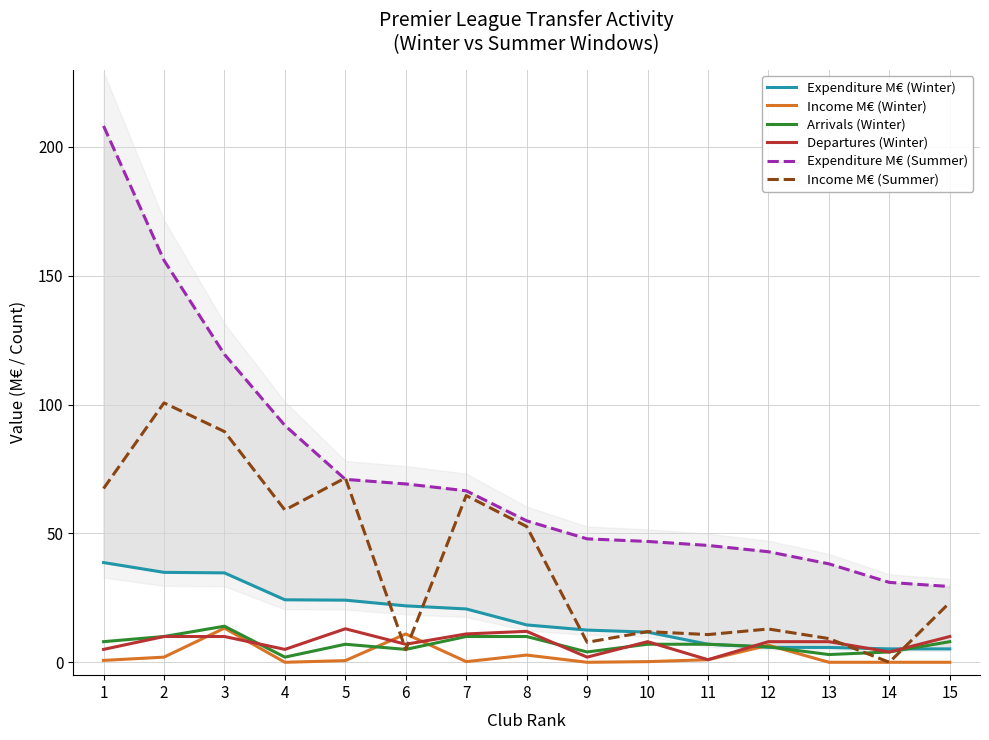

Where do Arrivals (Winter) and Expenditure M€ (Winter) first cross each other?

12 and 13